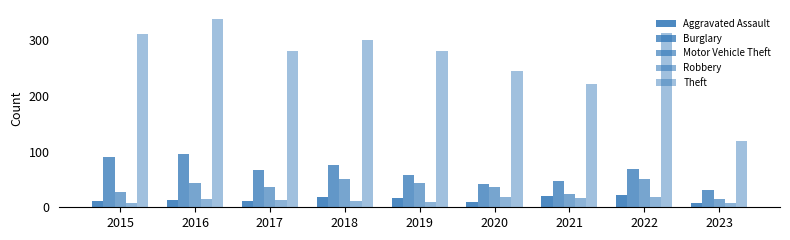

How many data points in Theft are less than 281?

4